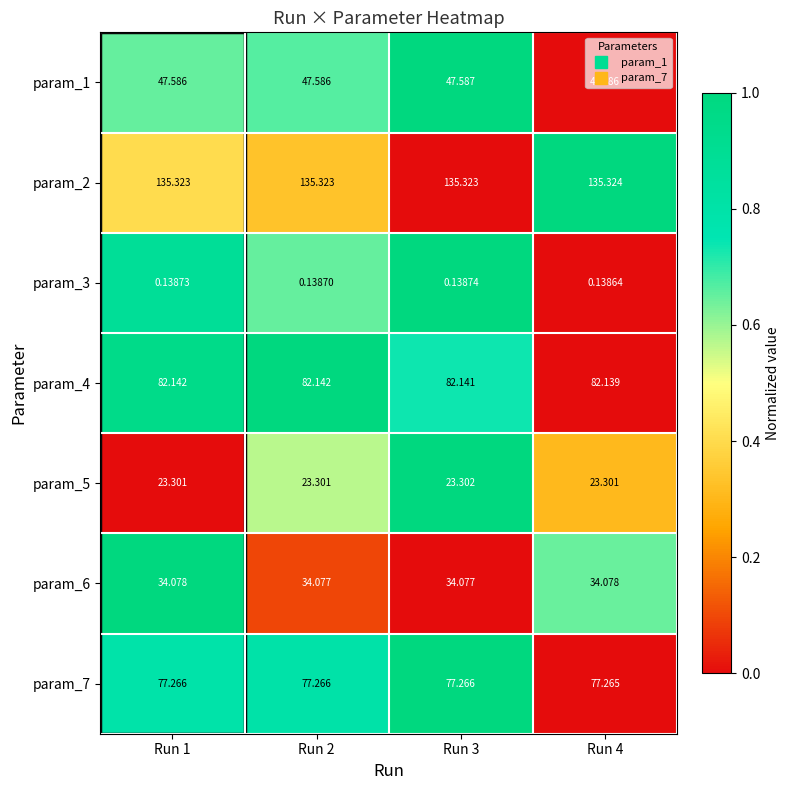

Is the value of param_5 at Run 1 greater than the value of param_7 at Run 1?

No